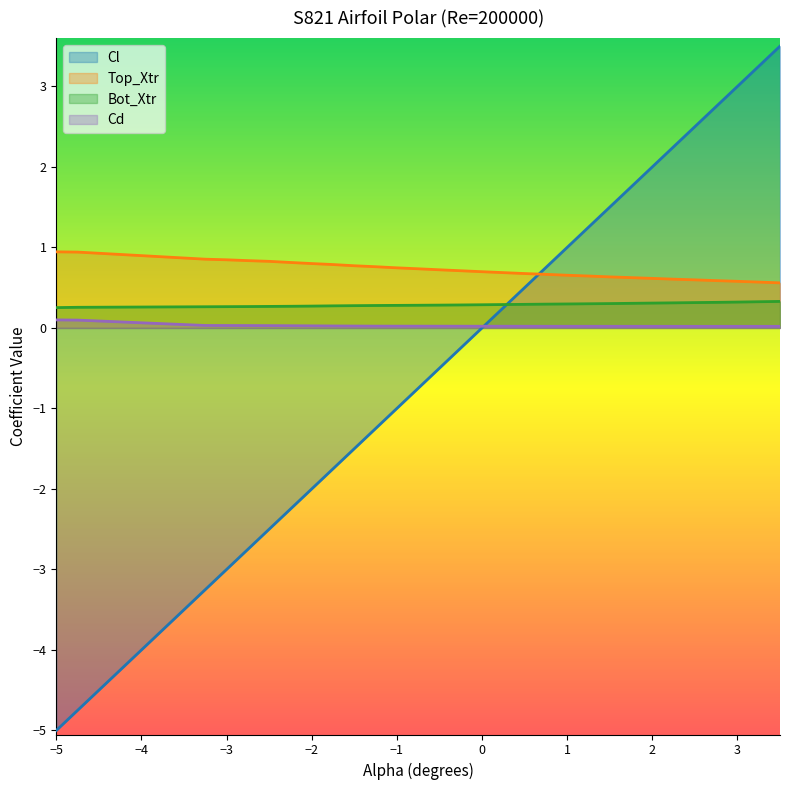

What are all the series names shown in the legend?

Cl, Top_Xtr, Bot_Xtr, Cd